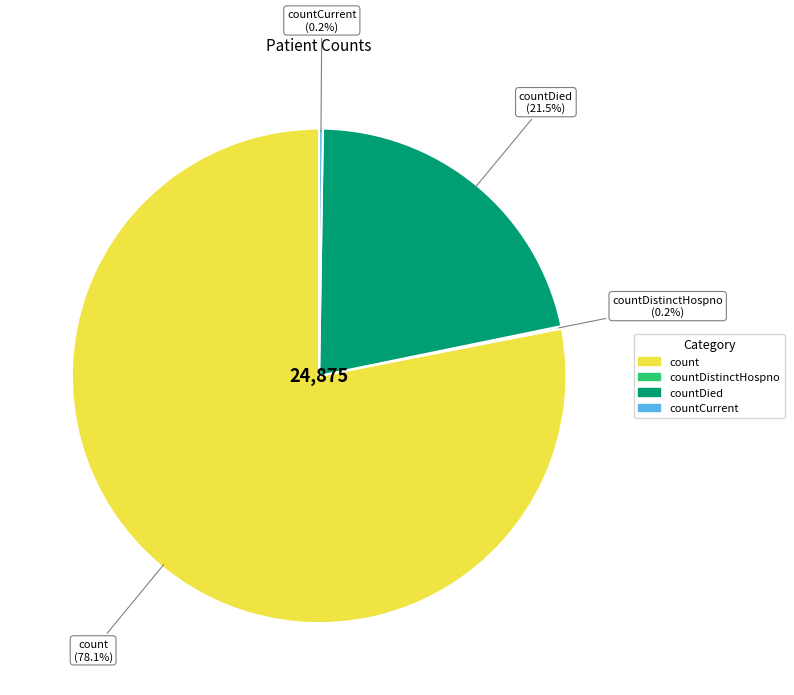

Is there a majority slice in this chart?

Yes